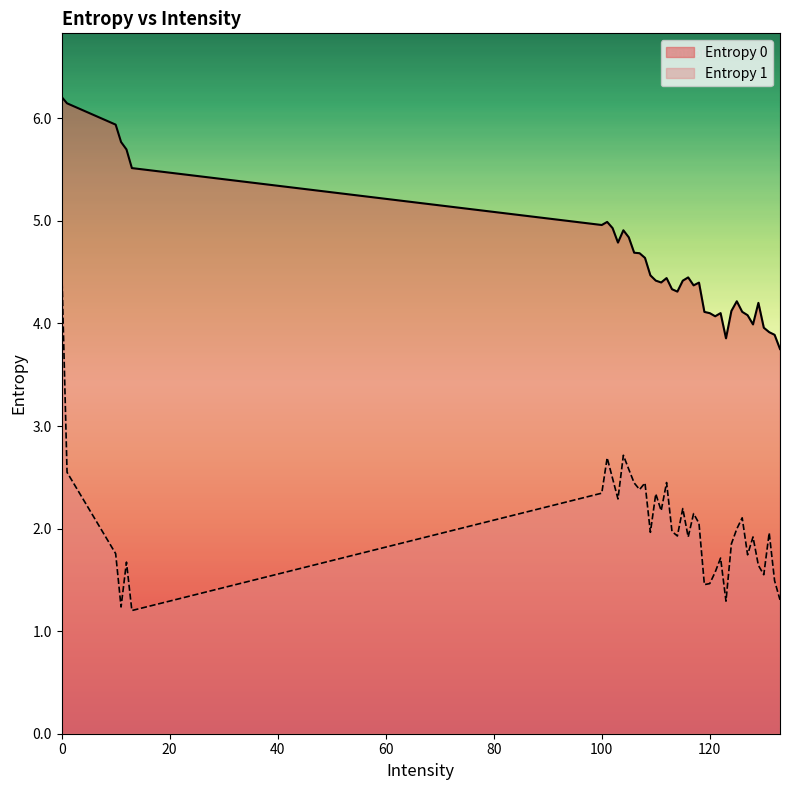

At 129, list the series in order from largest to smallest.

Entropy 0, Entropy 1